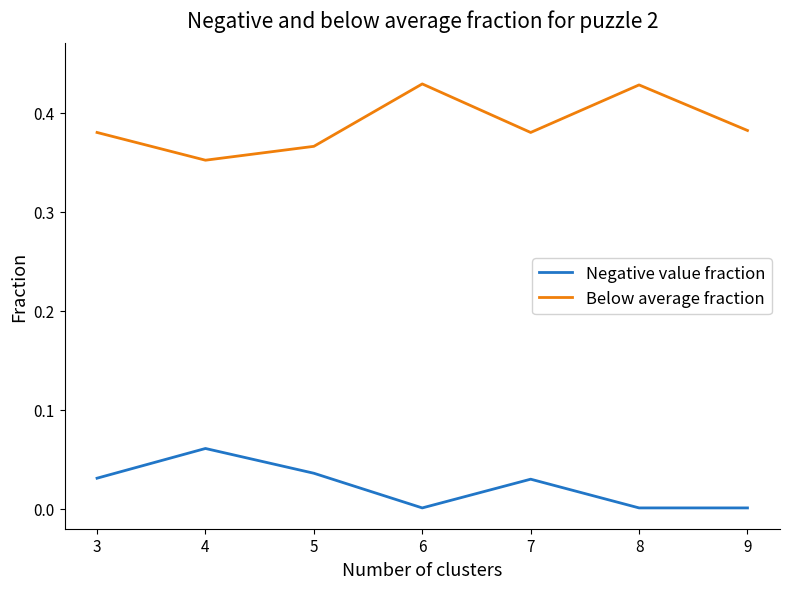

True or false: Below average fraction and Negative value fraction intersect in this chart.

False